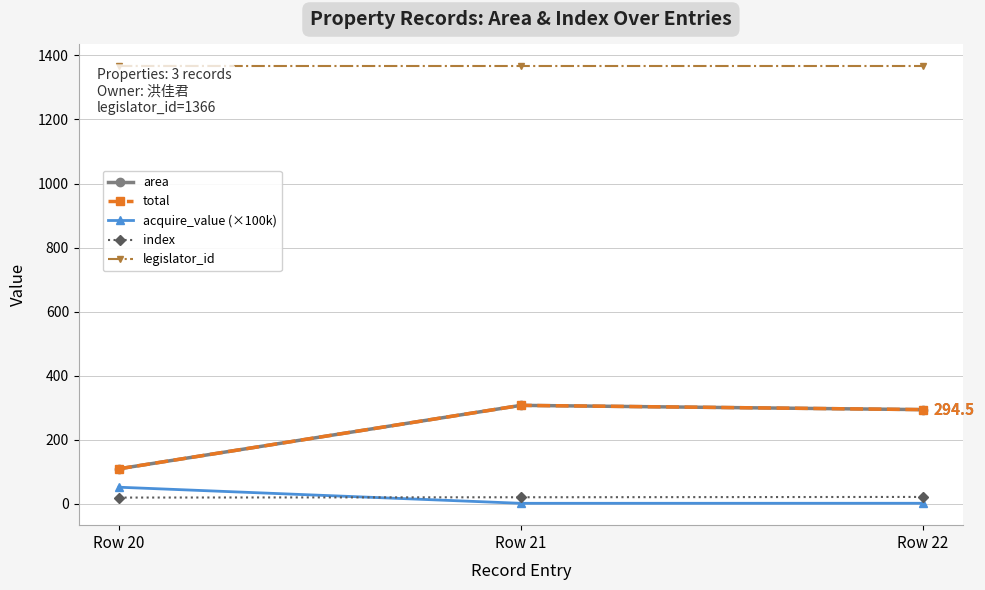

Does the chart have visible grid lines?

Yes